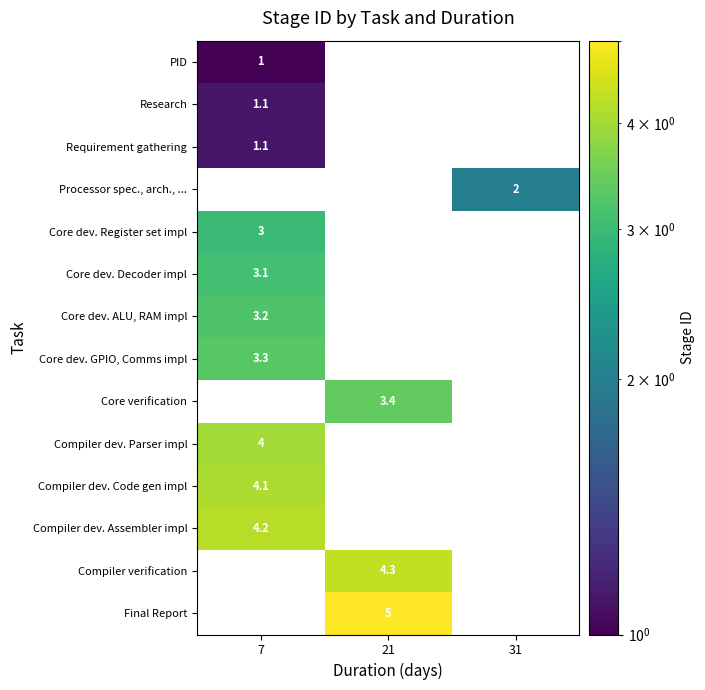

How many values in row_5 are above zero?

1